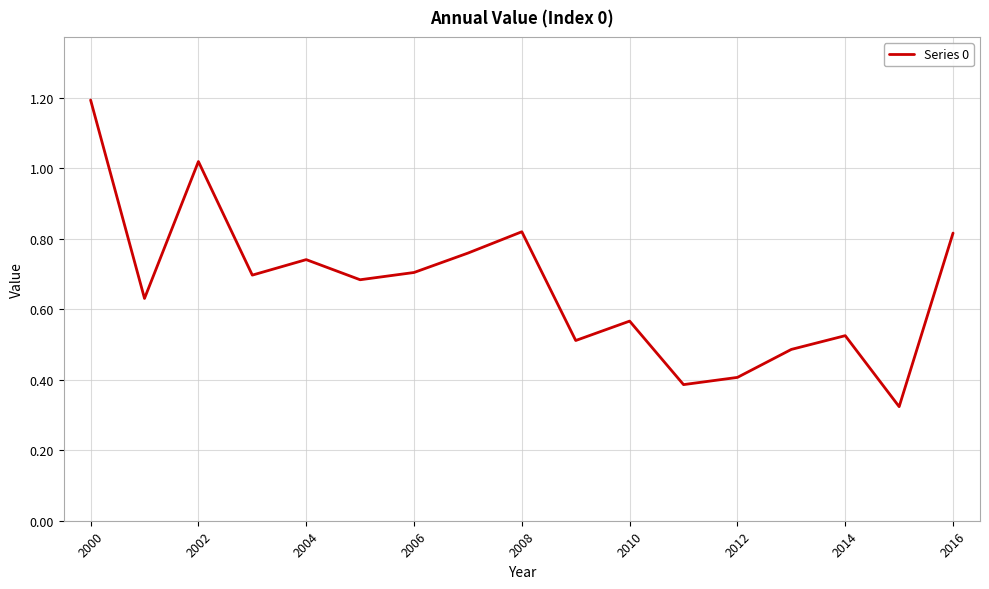

What is the difference between the maximum and minimum values?

0.9